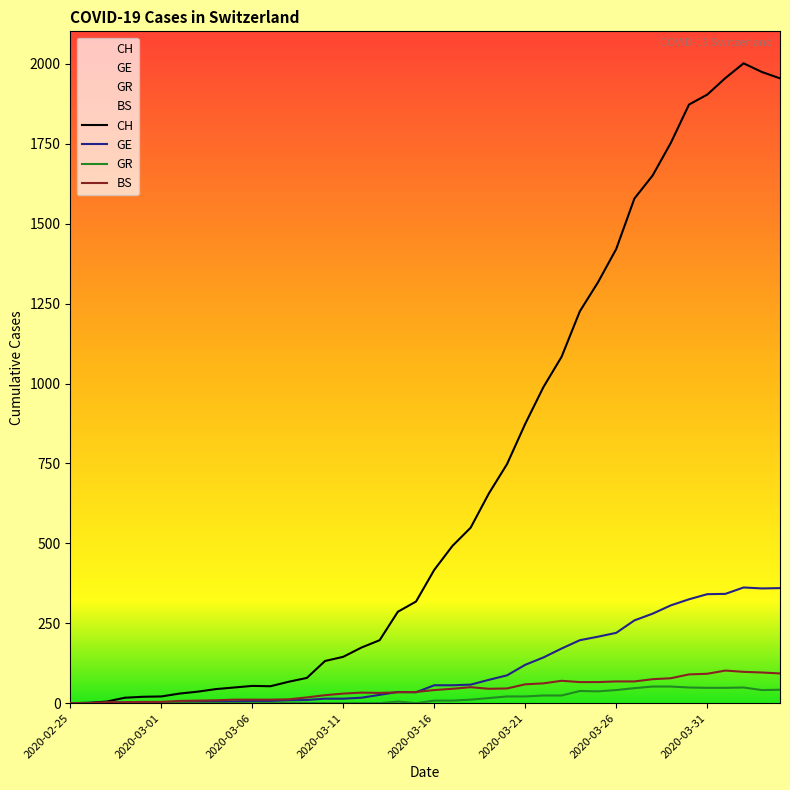

True or false: BS has more than 1 interior local peaks.

True